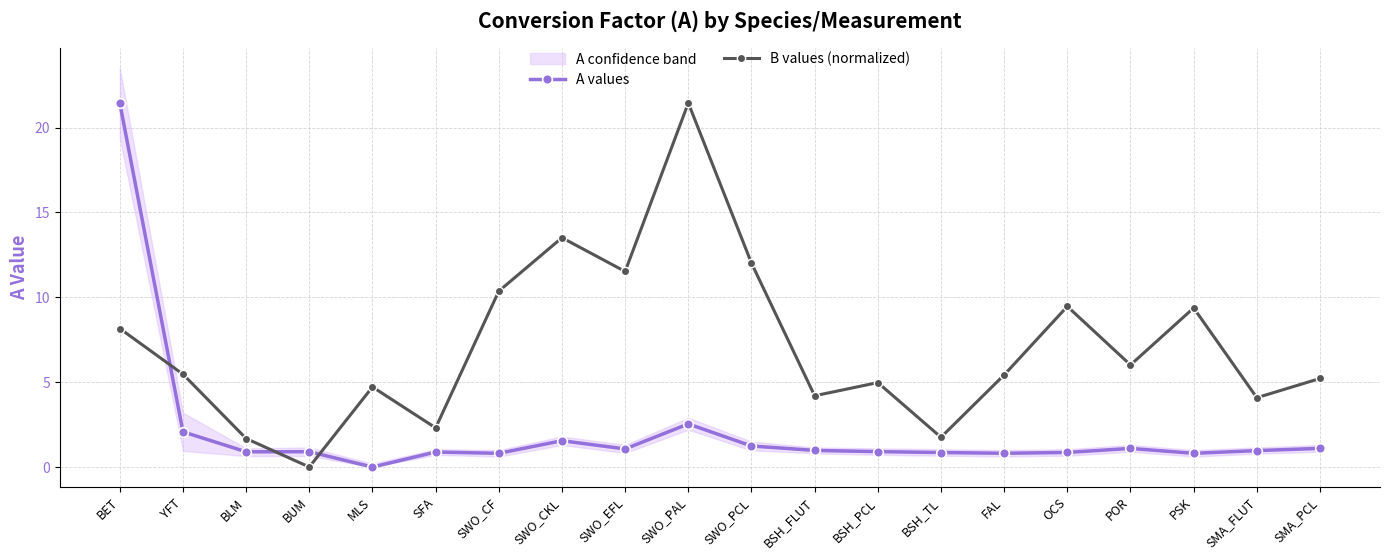

True or false: B values (normalized) has more than 2 points higher than both neighbors.

True